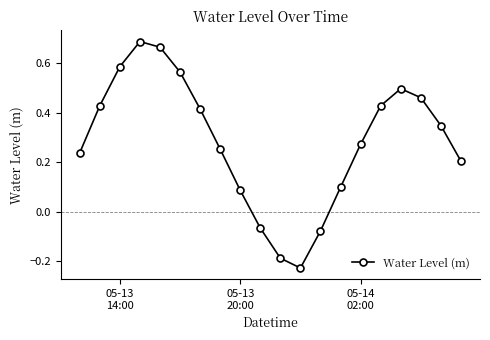

True or false: the data has more than 2 interior local peaks.

False